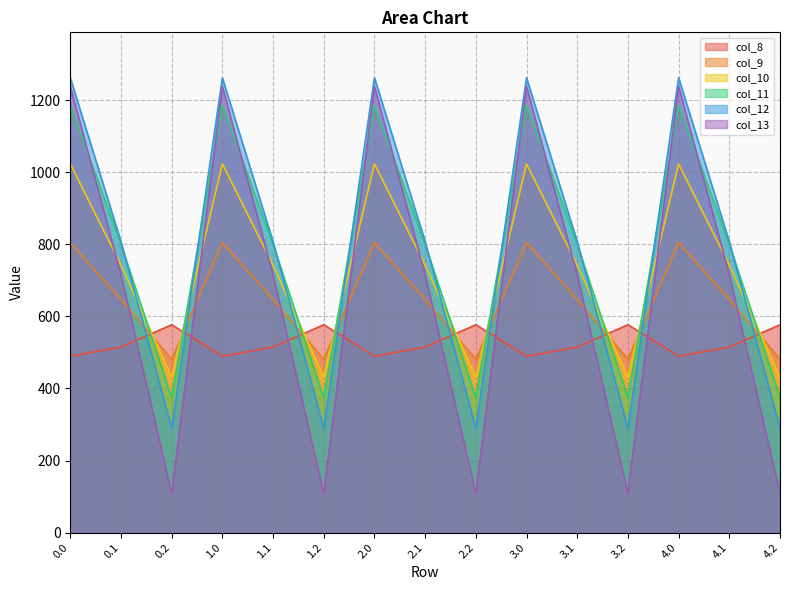

The col_8 series shows 489.3 at 2.0. True or false?

True